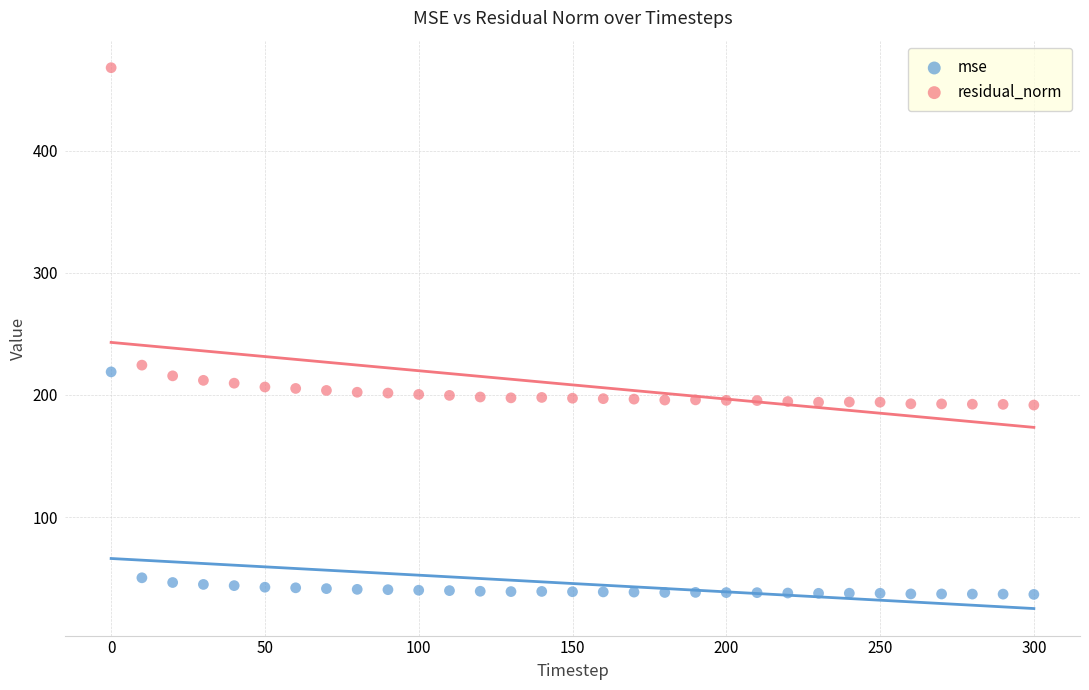

Across all data points, what is the range of Y values (max minus min)?

431.1